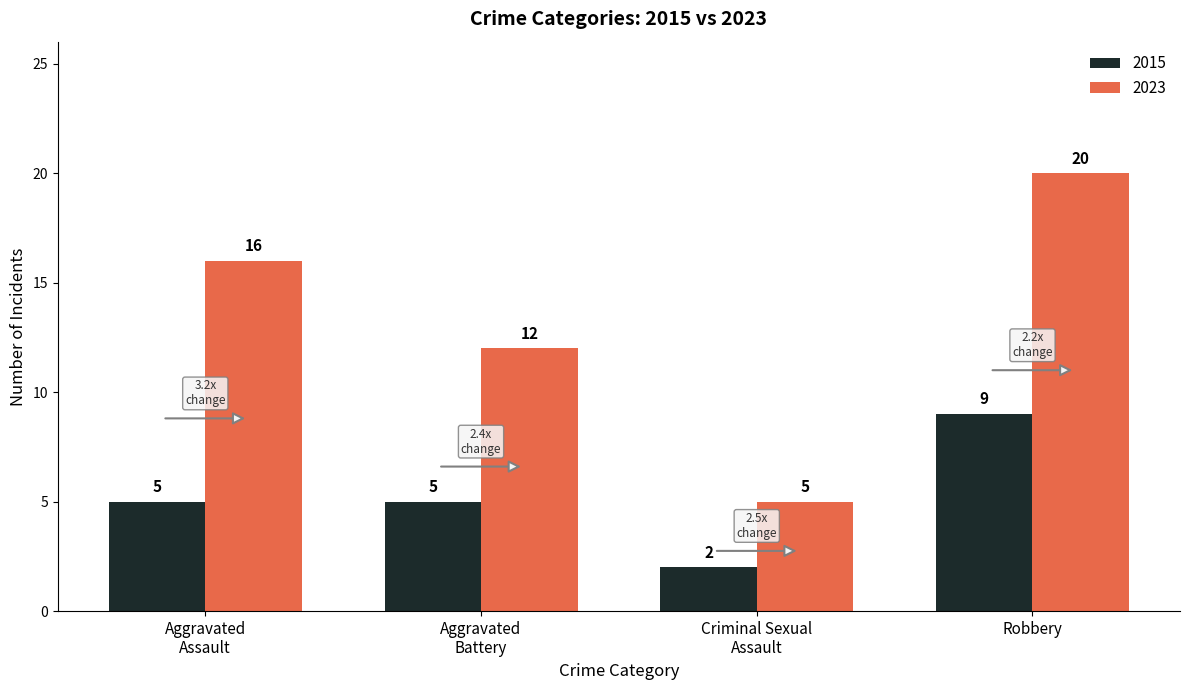

How many 2015 values are between 5 and 9?

3